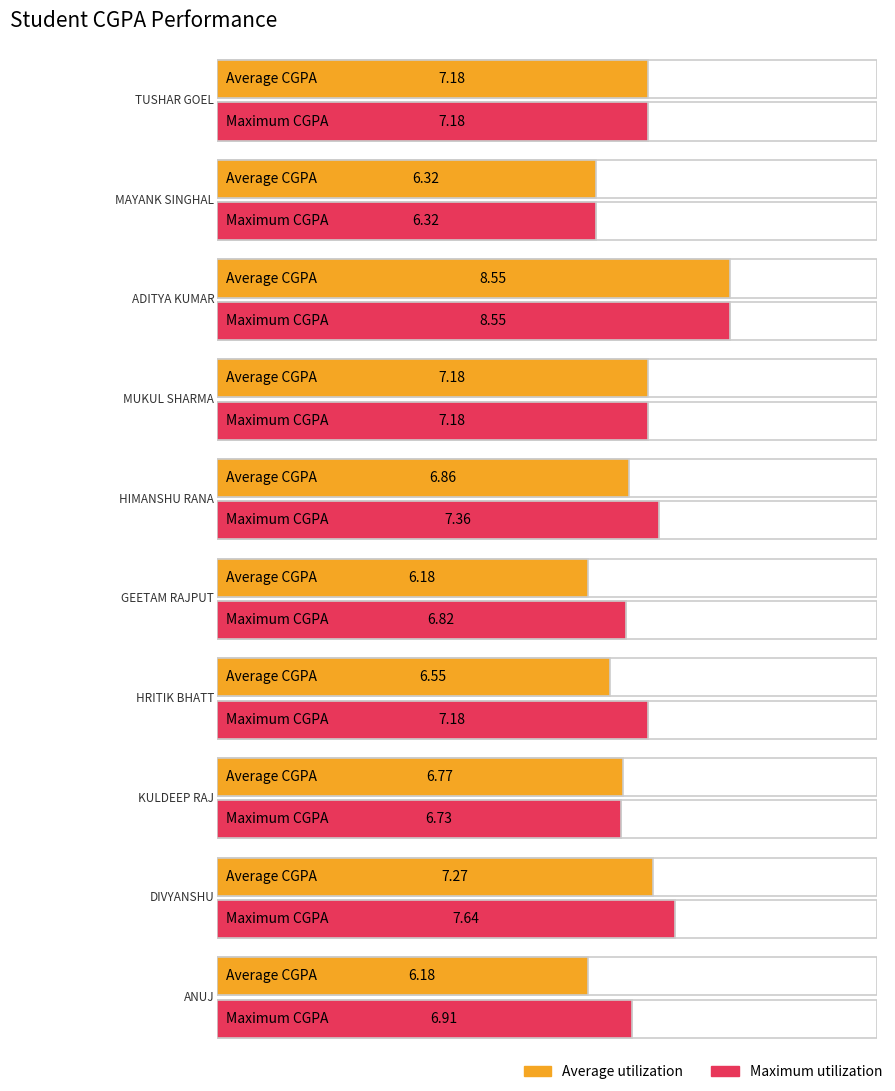

The Maximum utilization series shows 6.8 at GEETAM RAJPUT. True or false?

True